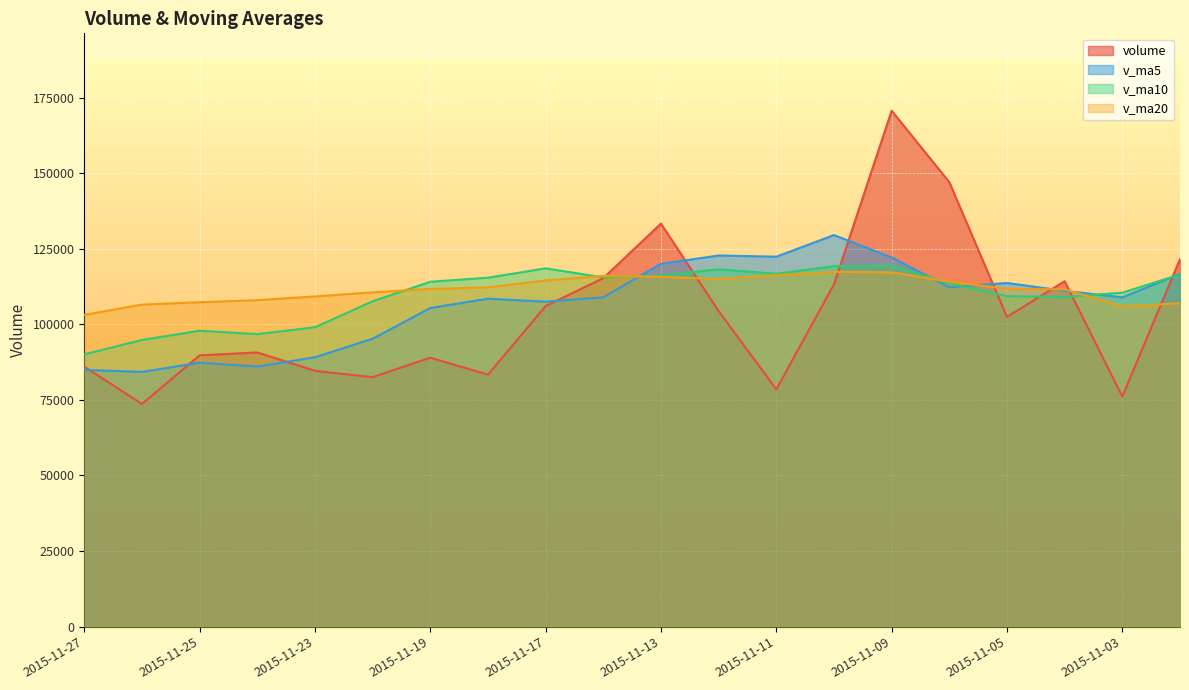

What is the difference between the highest and lowest values at 2015-11-11?

43872.8